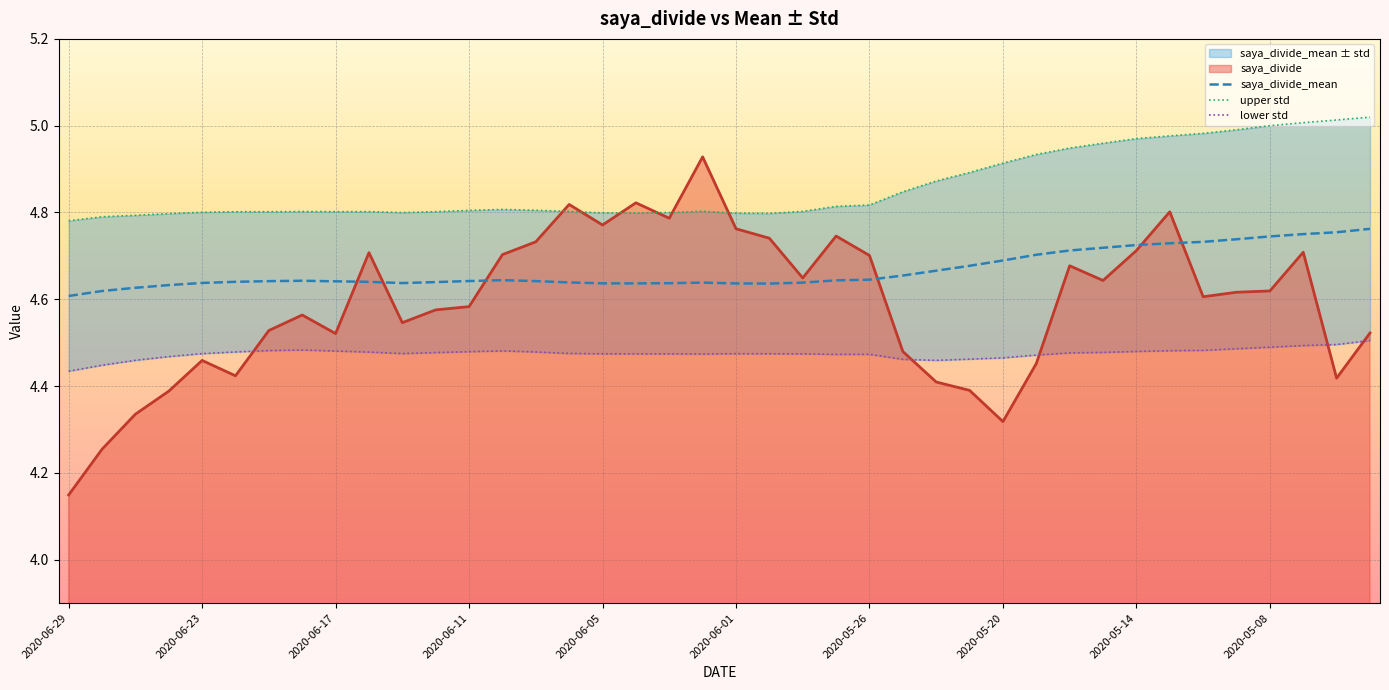

Between which two adjacent categories do saya_divide_std and saya_divide first intersect?

2020-06-09 and 2020-06-08